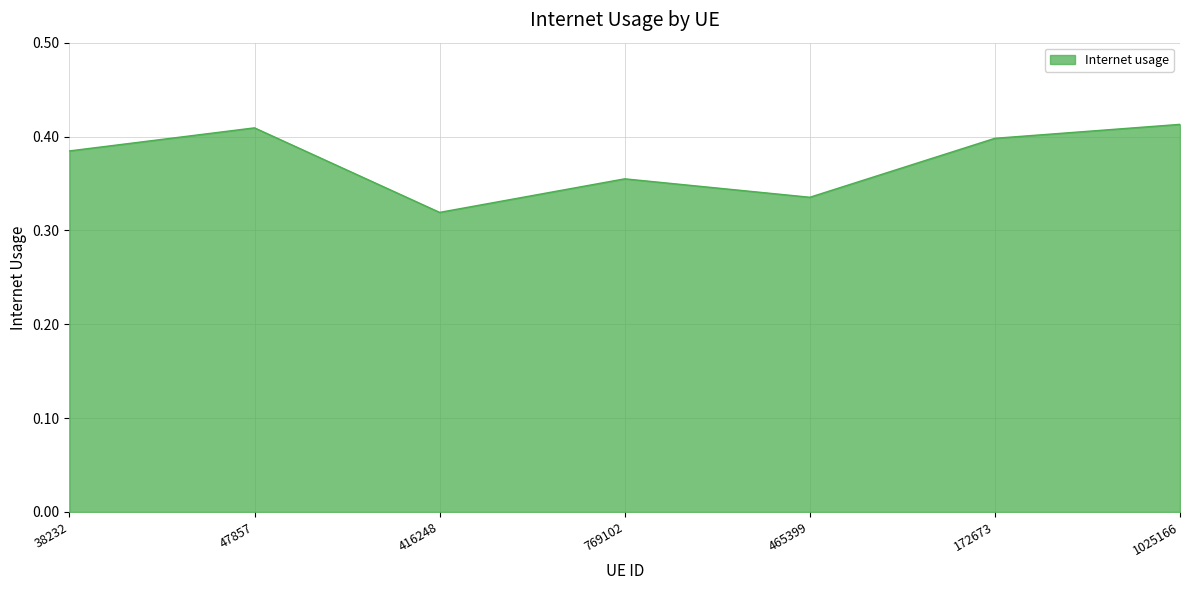

What position from the right is 47857?

6